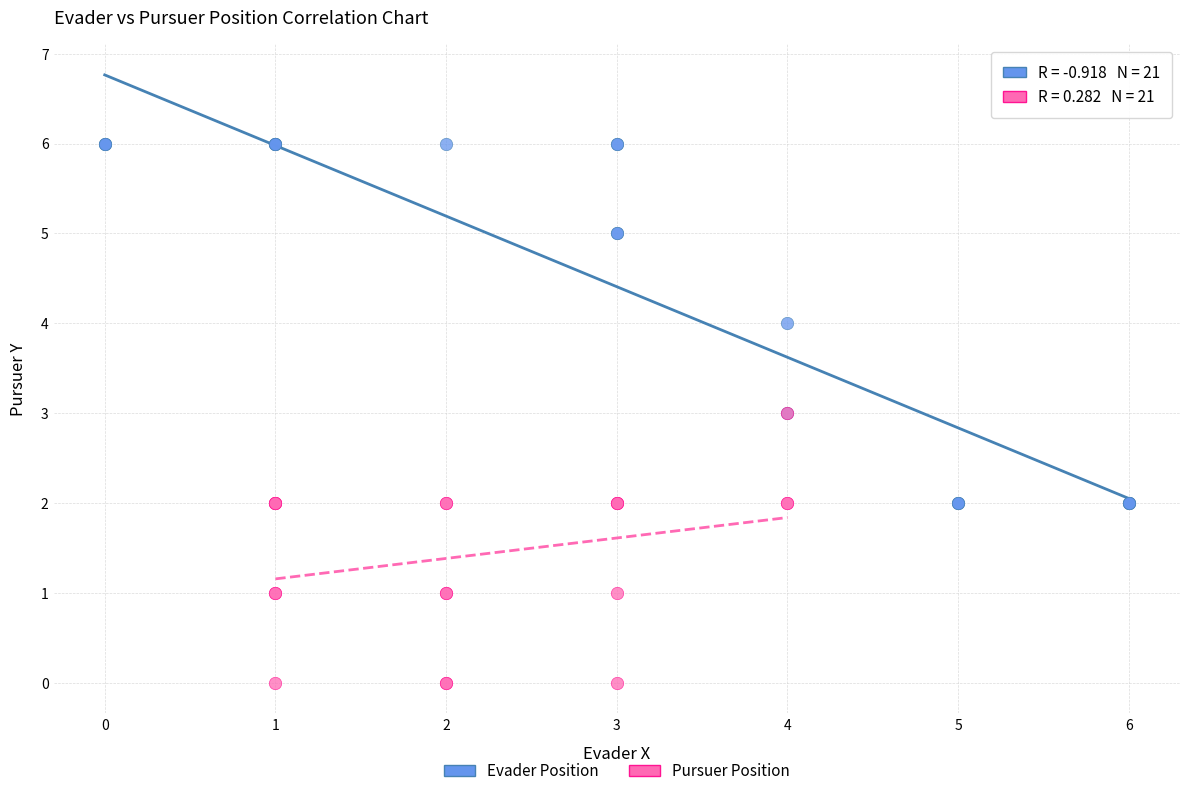

Which series contains the lowest Y value?

Pursuer Position